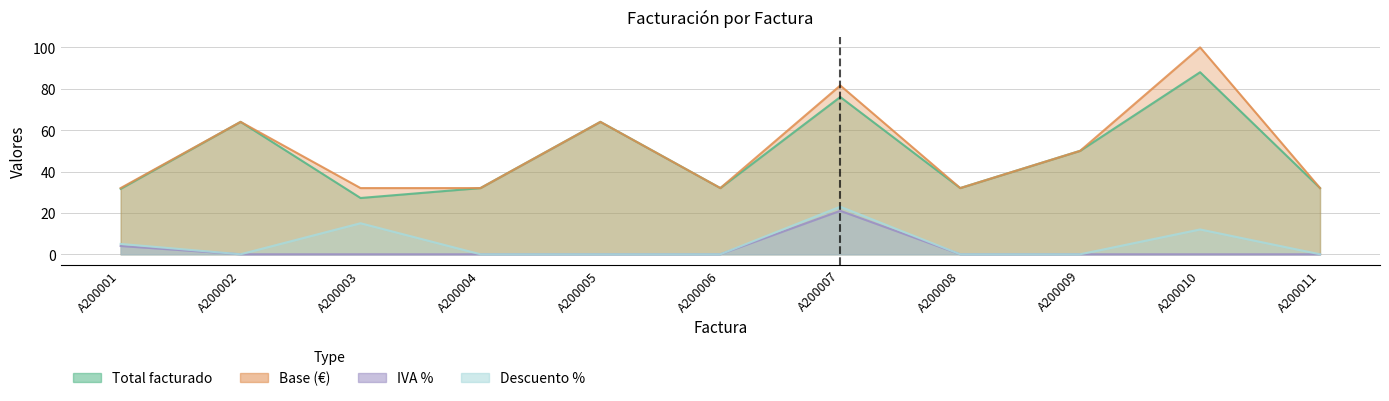

How many lines are shown in the chart?

4